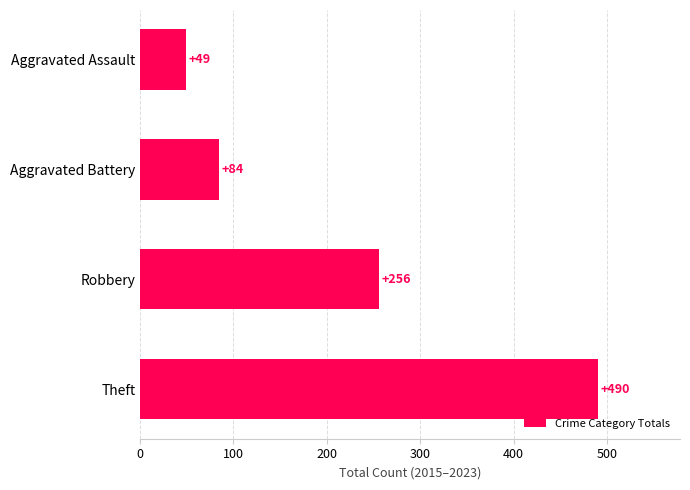

Between Aggravated Assault and Theft, which is larger?

Theft